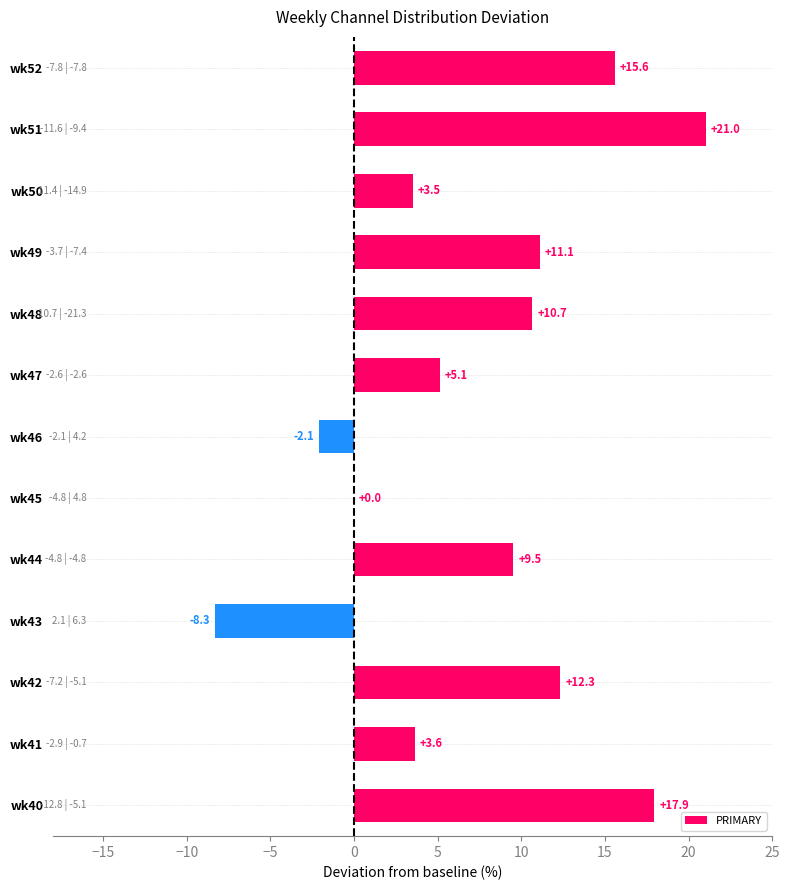

At which label is the value closest to 6?

wk47